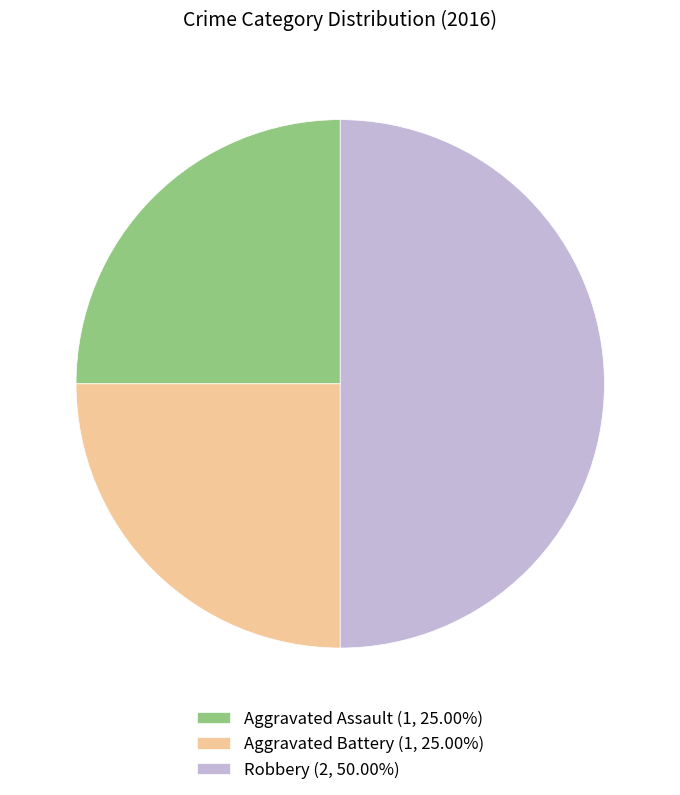

True or false: Aggravated Assault accounts for 16% of the total.

False